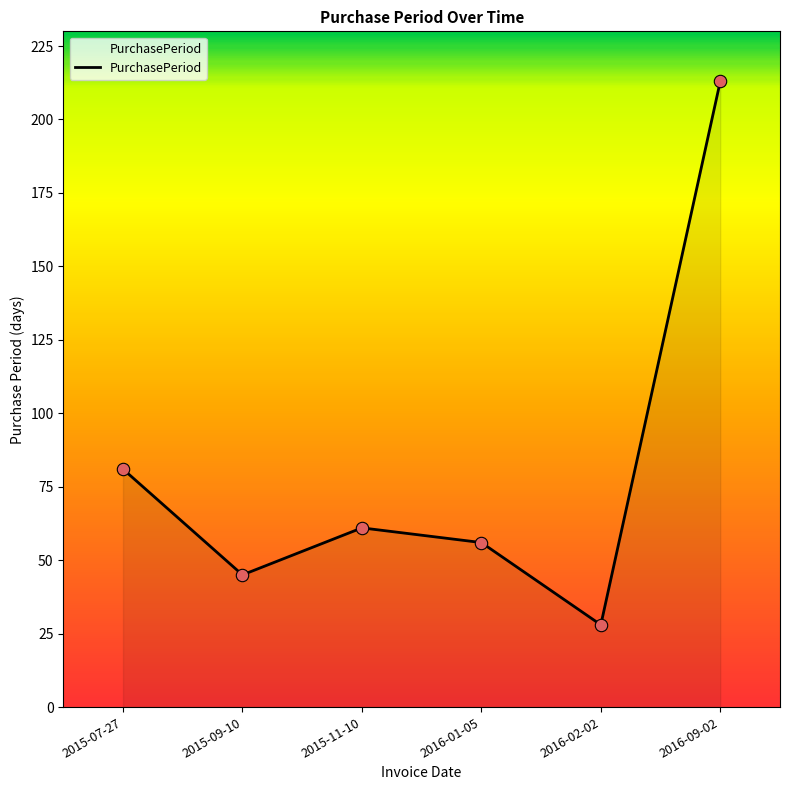

What is the change in value from 2015-07-27 to 2016-01-05?

-25